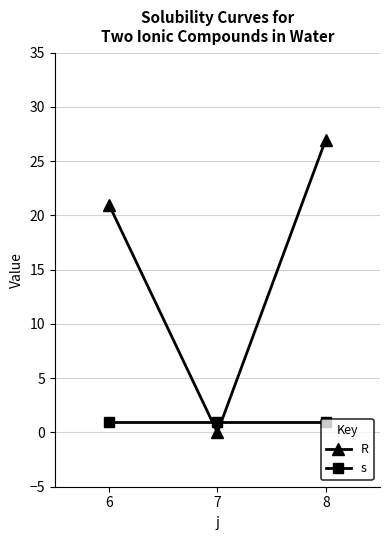

How many lines are shown in the chart?

2